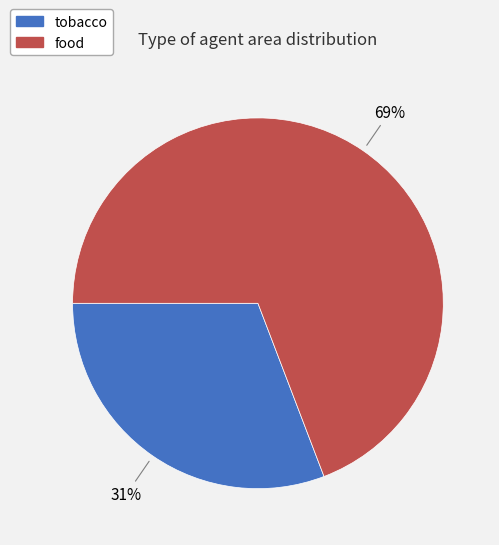

Which slice is the largest?

food